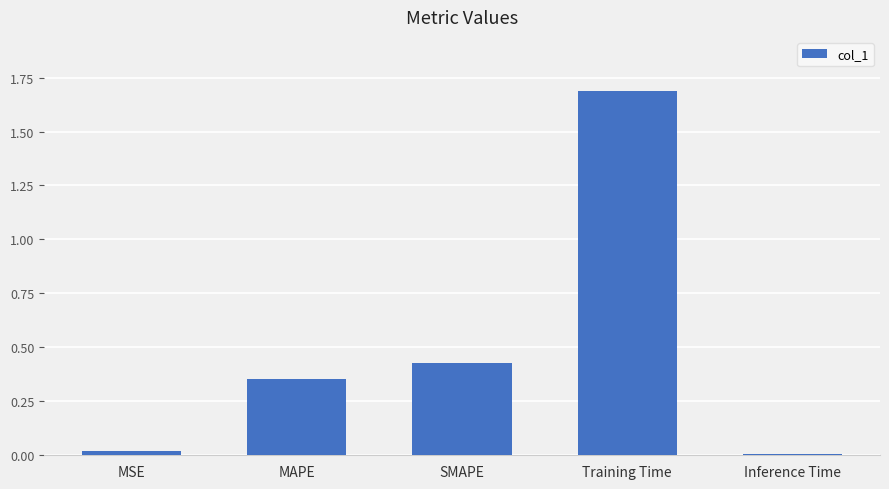

What position from the right is MAPE?

4